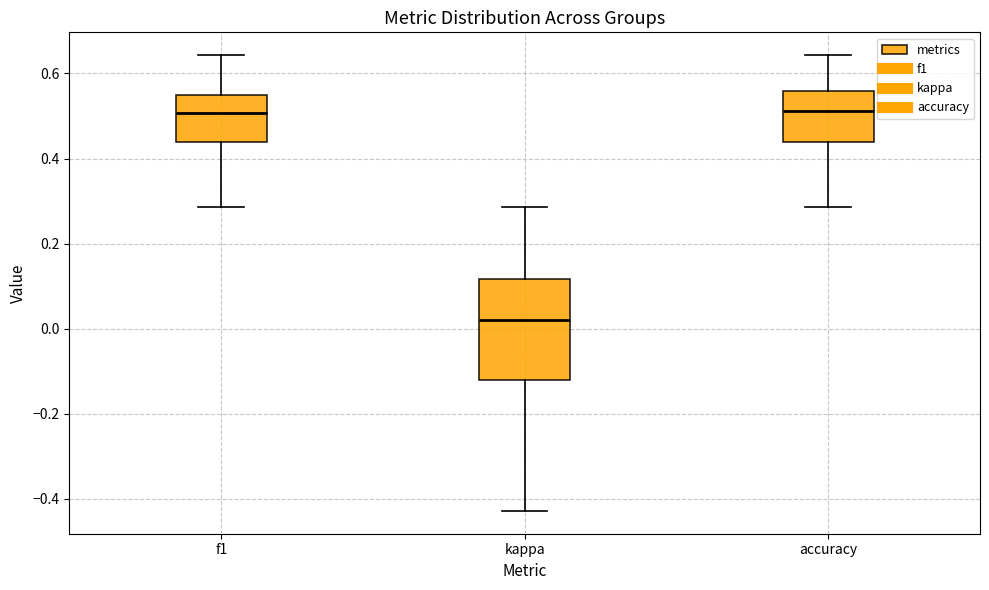

Reading left to right, read every box against the y-axis: the position of its median line, the range the box covers, and the ends of its whiskers. The values are not printed on the chart, so give them approximately, as read against the axis.

f1: median 0.50, box 0.44 to 0.54, whiskers 0.28 to 0.64
kappa: median 0.02, box -0.12 to 0.12, whiskers -0.42 to 0.28
accuracy: median 0.52, box 0.44 to 0.56, whiskers 0.28 to 0.64